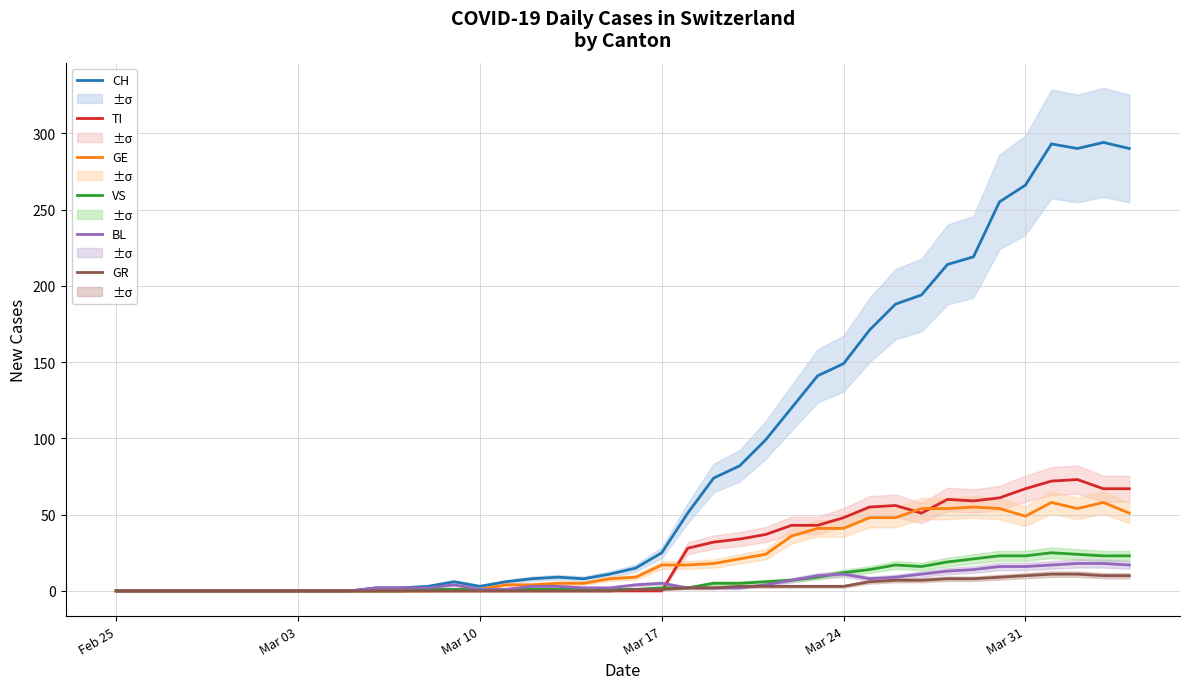

Which series changed the most between Feb 25 and Mar 17?

CH